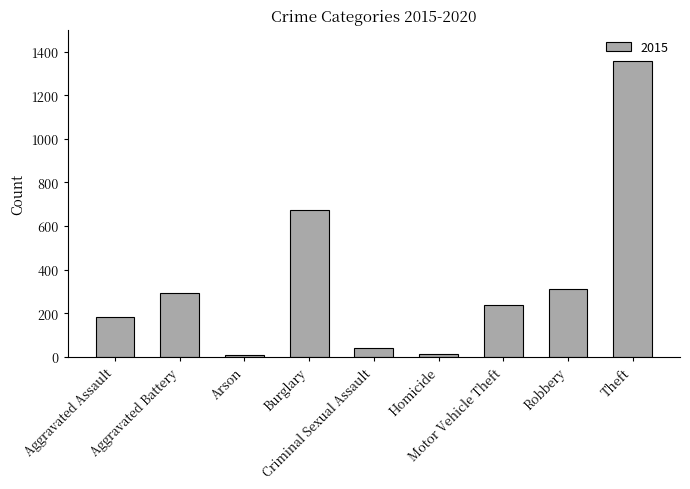

What is the difference between the maximum and minimum values?

1349